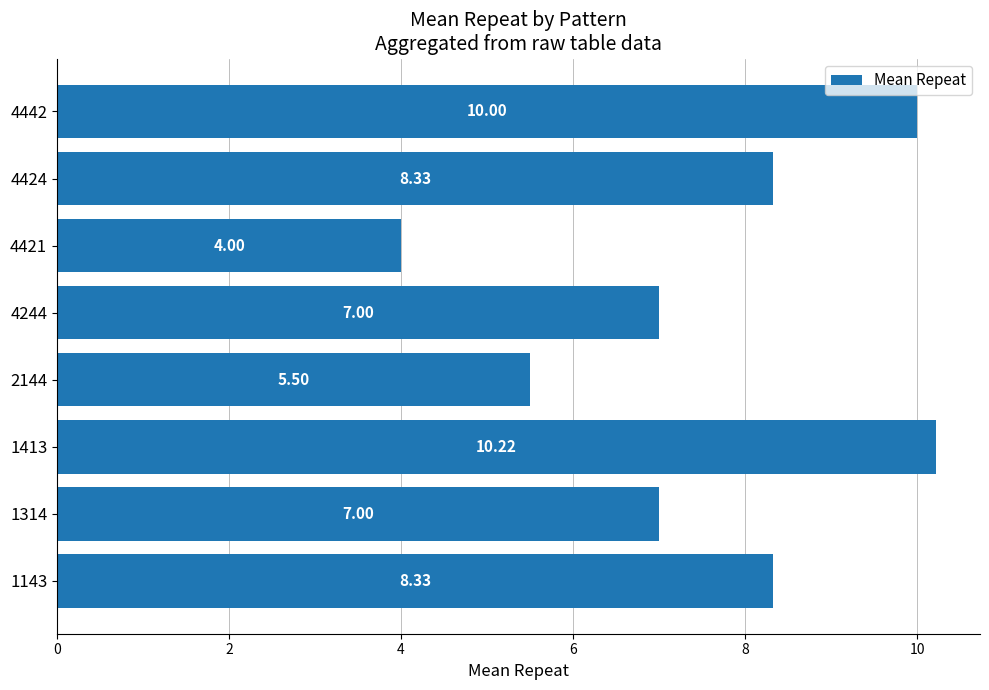

What is the sum of the values at 1314 and 2144?

12.5